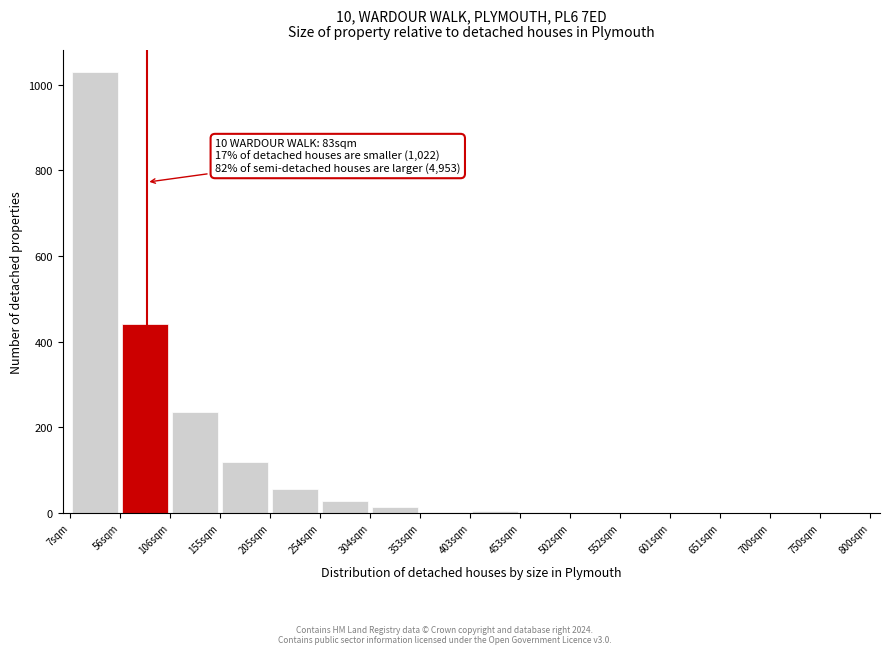

Which range on the x-axis has the tallest bar?

5 to 55